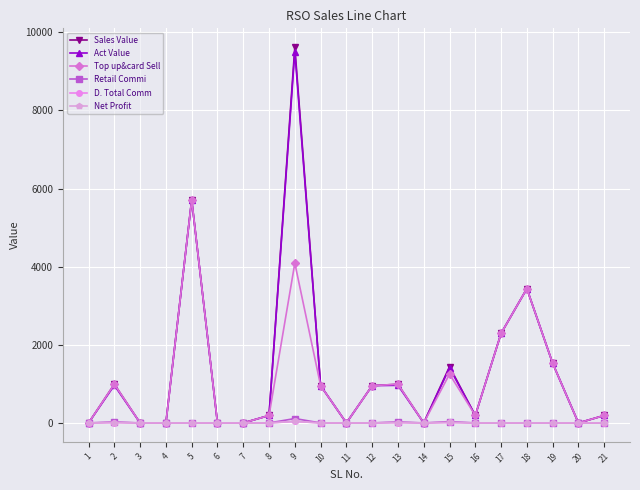

At 20, list the series in order from largest to smallest.

Sales Value, Act Value, Top up&card Sell, Retail Commi, D. Total Comm, Net Profit